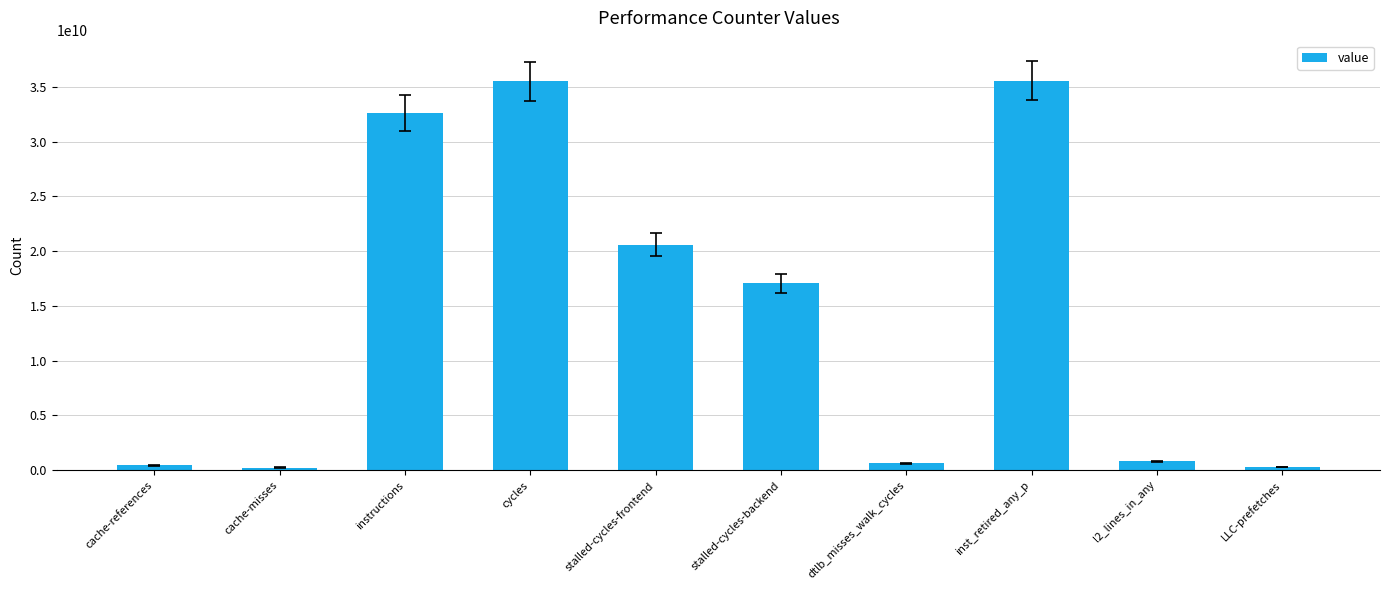

What is the sum of the values at stalled-cycles-backend and stalled-cycles-frontend?

37658851542